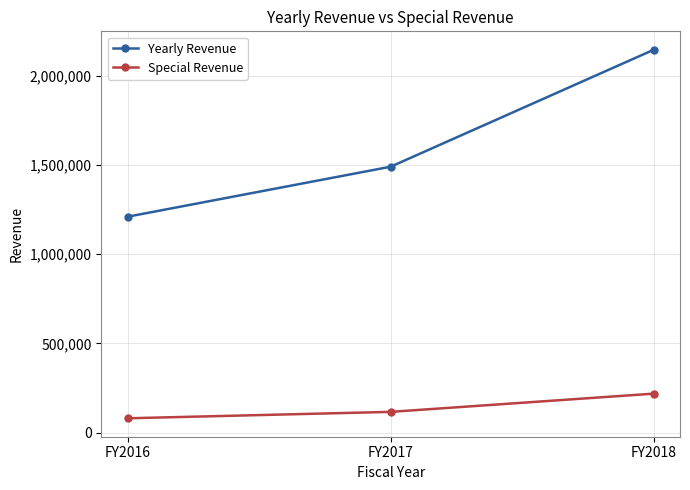

Does the chart have visible grid lines?

Yes